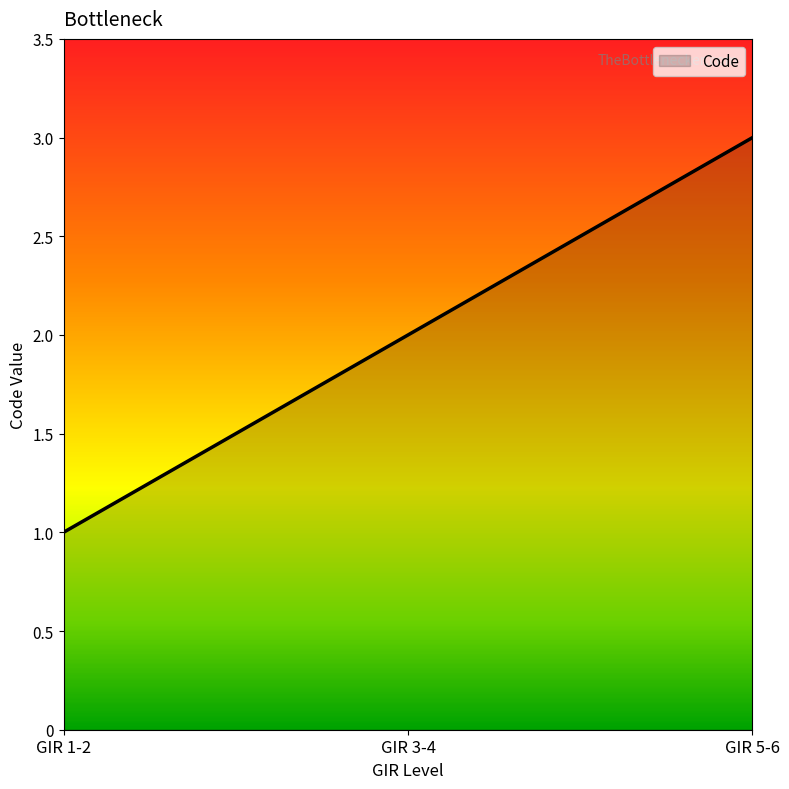

What position from the left is GIR 1-2?

1